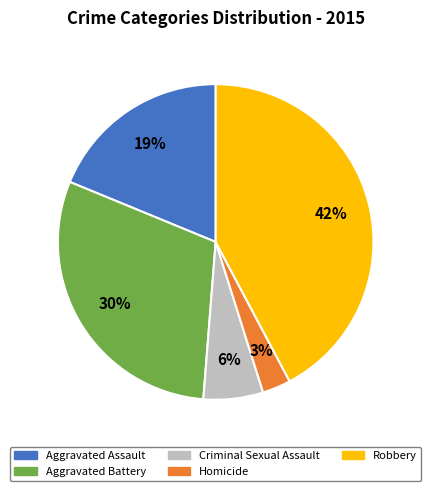

To the nearest percent, what is the average slice percentage?

20%